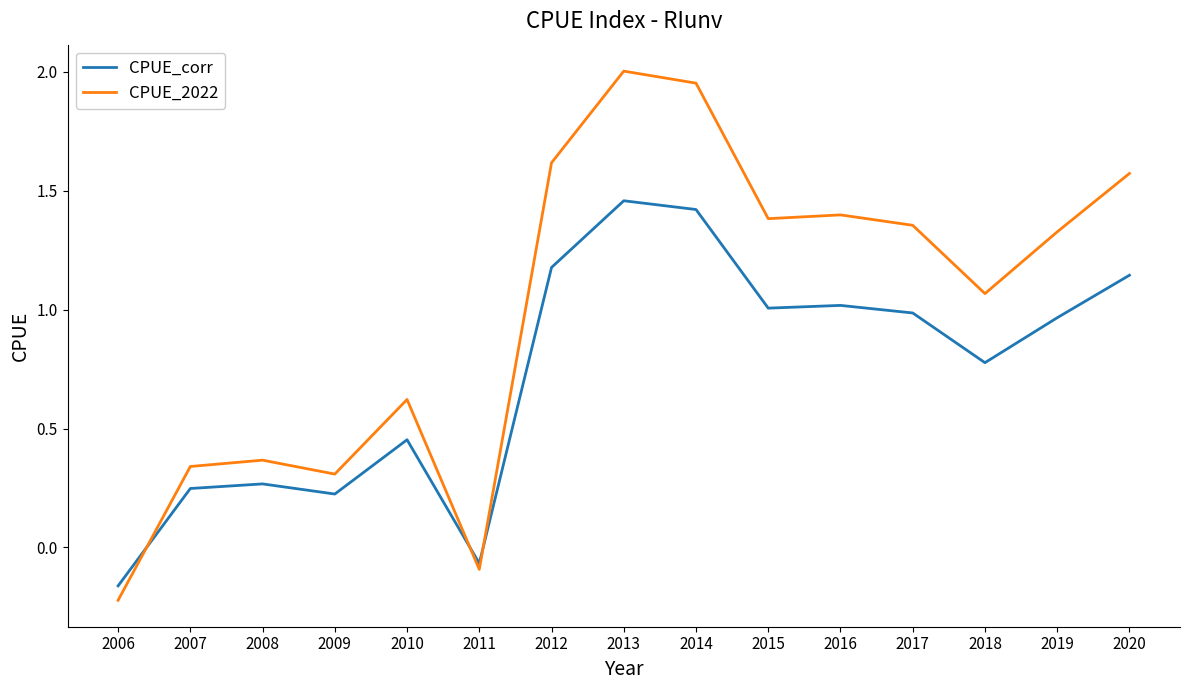

At which category does the chart reach its peak across all series?

2013